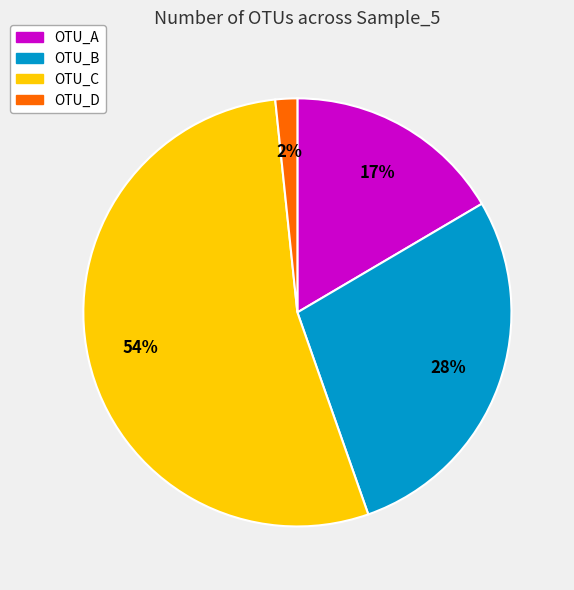

To the nearest percent, what is the difference between the OTU_C and OTU_A slice percentages?

37%